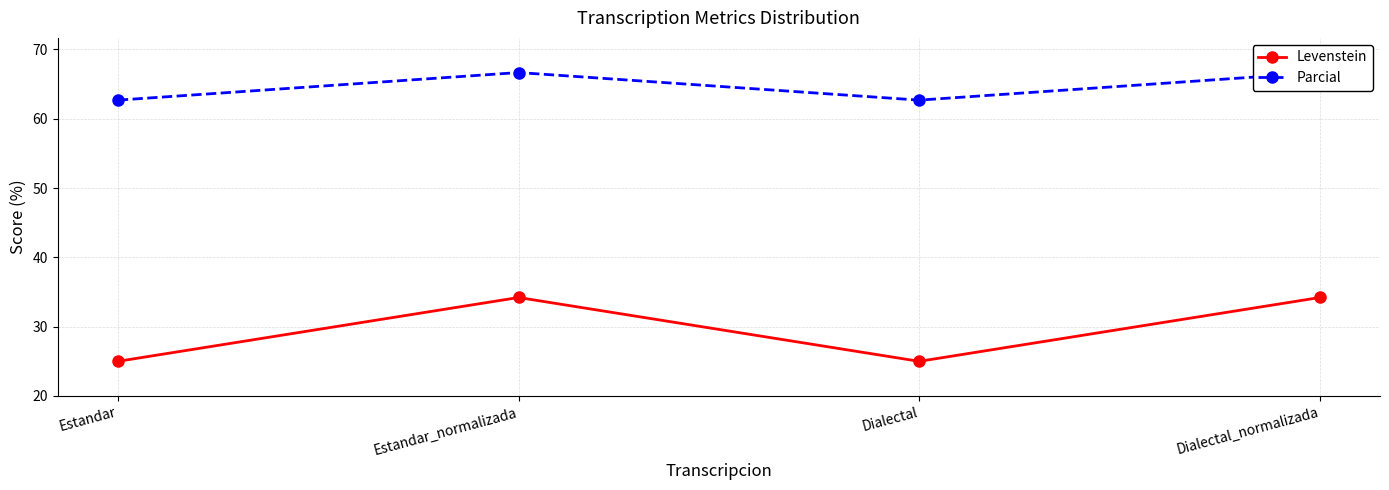

How many distinct data groups are displayed?

2